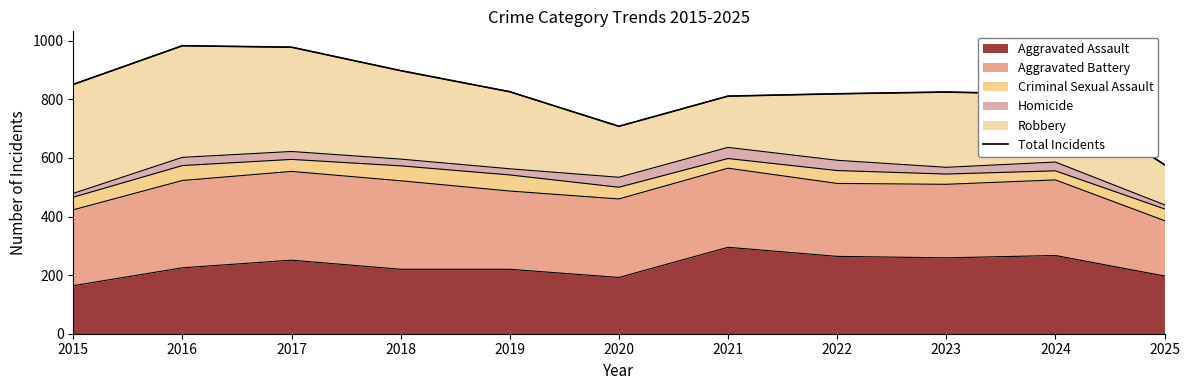

Does the chart display data point markers on the line(s)?

No